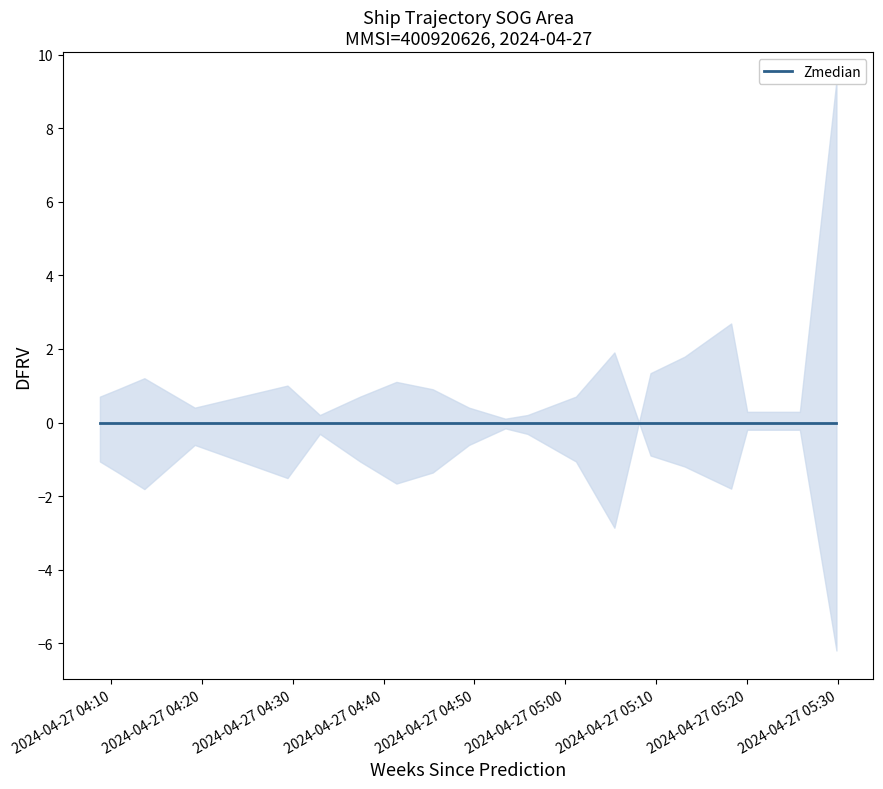

How many distinct data groups are displayed?

2